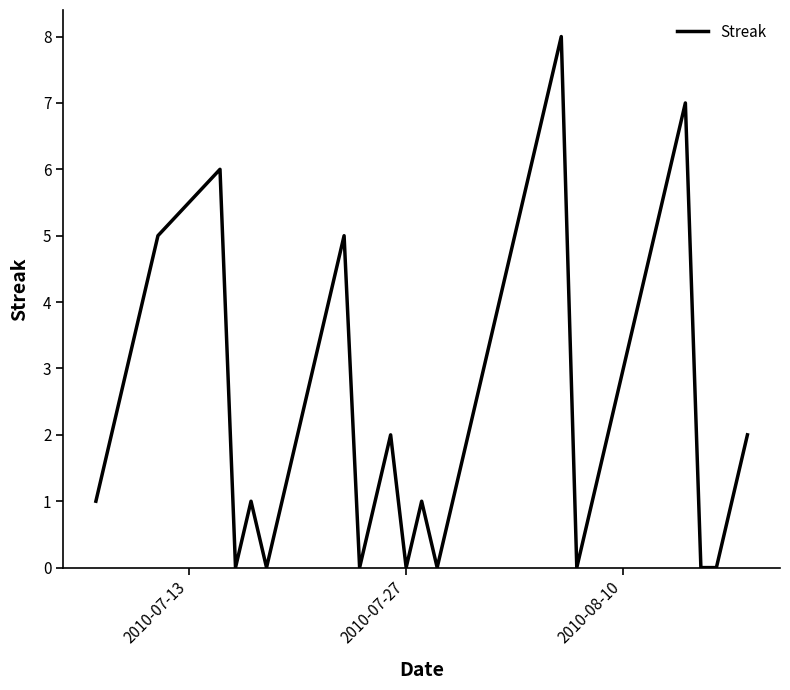

What is the maximum value shown in the chart?

8